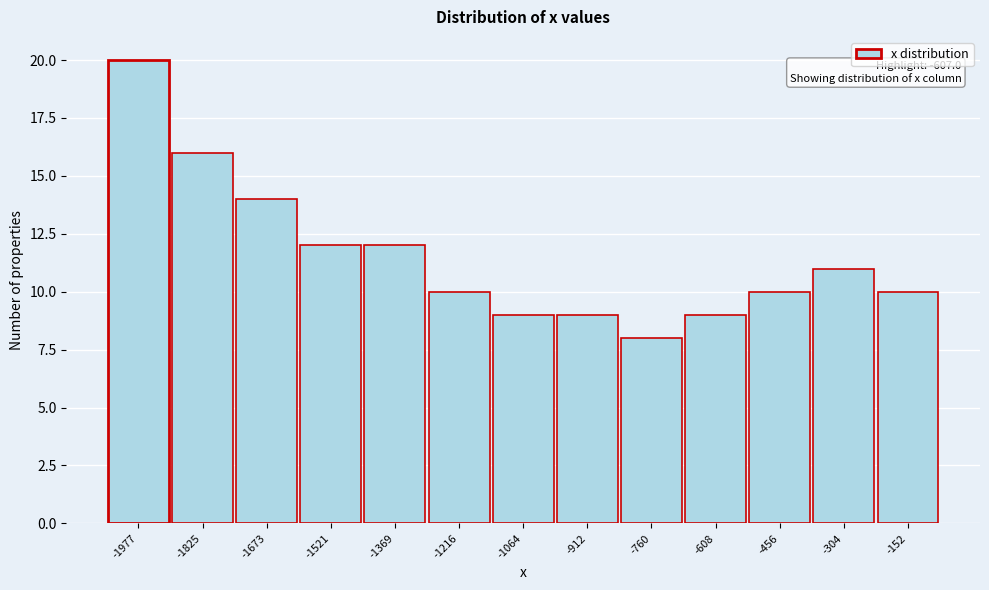

Reading right to left, what are all the values shown in this chart?

-152=10	-304=11	-456=10	-608=9	-760=8	-912=9	-1064=9	-1216=10	-1369=12	-1521=12	-1673=14	-1825=16	-1977=20